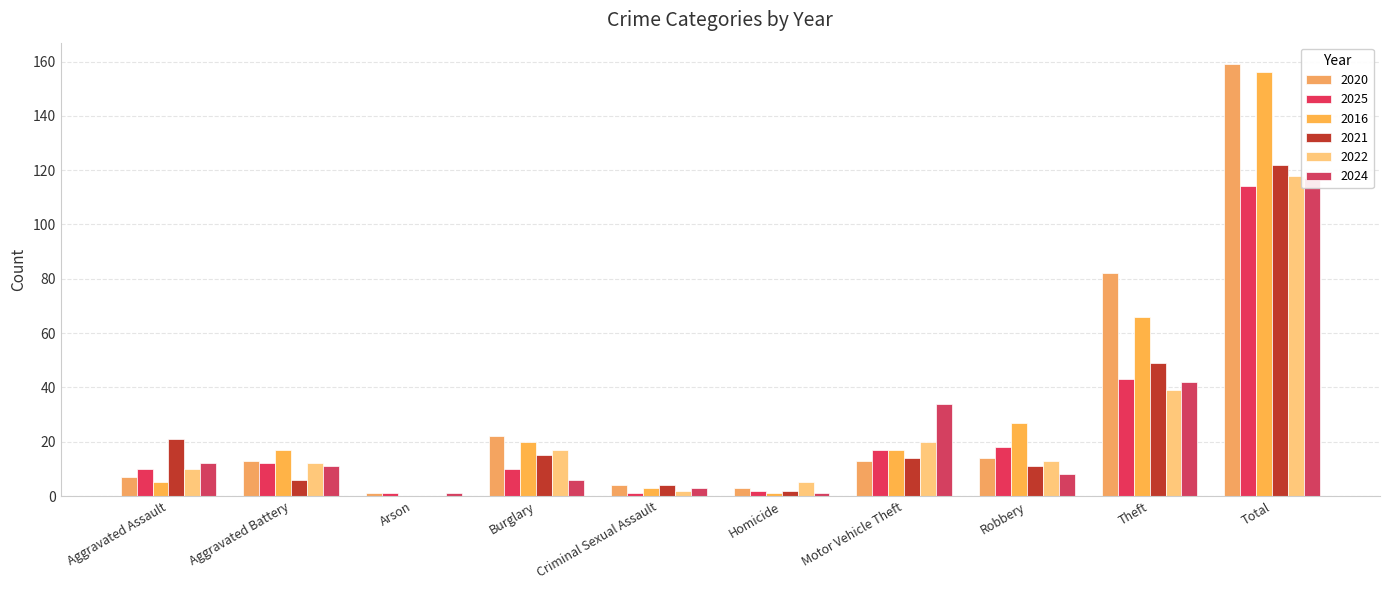

Reading right to left, list all the values displayed in this chart.

2020: 159	82	14	13	3	4	22	1	13	7
2025: 114	43	18	17	2	1	10	1	12	10
2016: 156	66	27	17	1	3	20	0	17	5
2021: 122	49	11	14	2	4	15	0	6	21
2022: 118	39	13	20	5	2	17	0	12	10
2024: 117	42	8	34	1	3	6	1	11	12